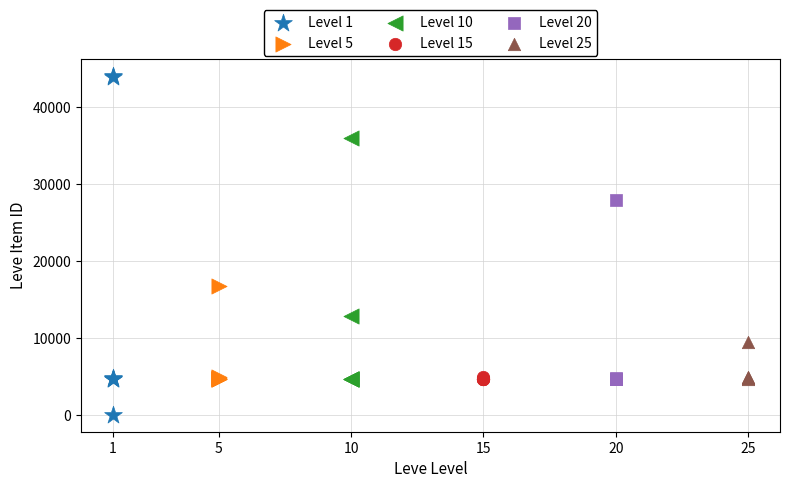

Which series reaches the maximum Y coordinate?

Level 1